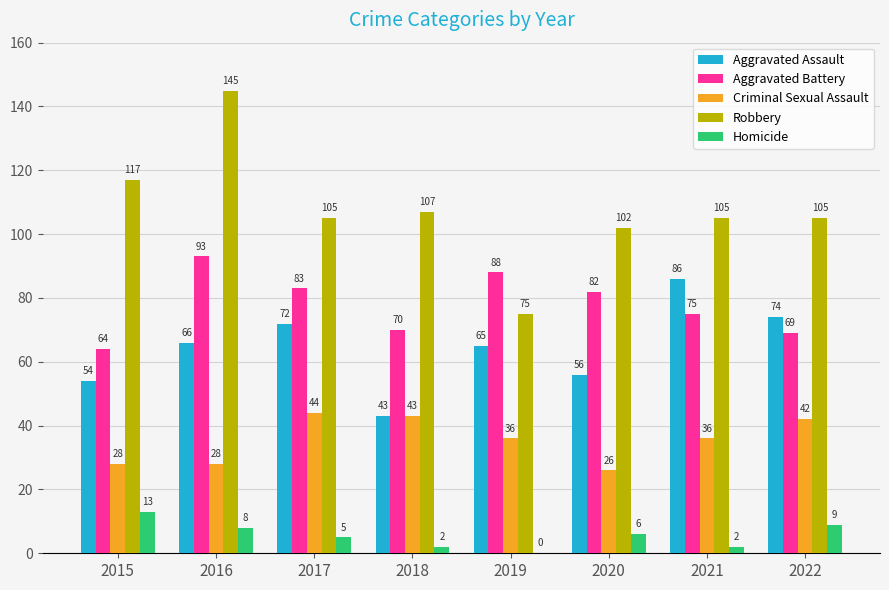

At which category is the sum across all series the highest?

2016